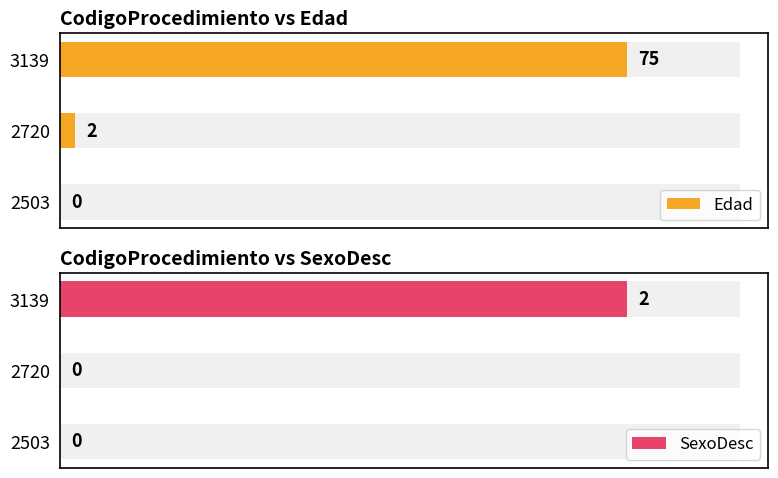

Which has a higher value, 3139 or 3139?

3139